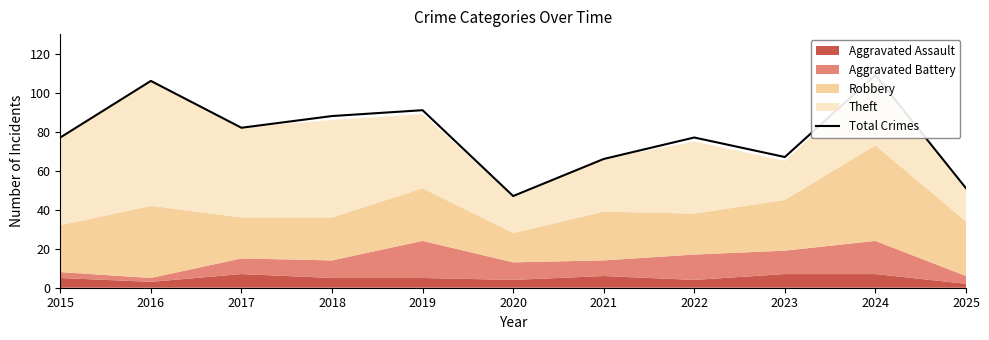

Reading left to right, list all the values displayed in this chart.

2015=77	2016=106	2017=82	2018=88	2019=91	2020=47	2021=66	2022=77	2023=67	2024=109	2025=51